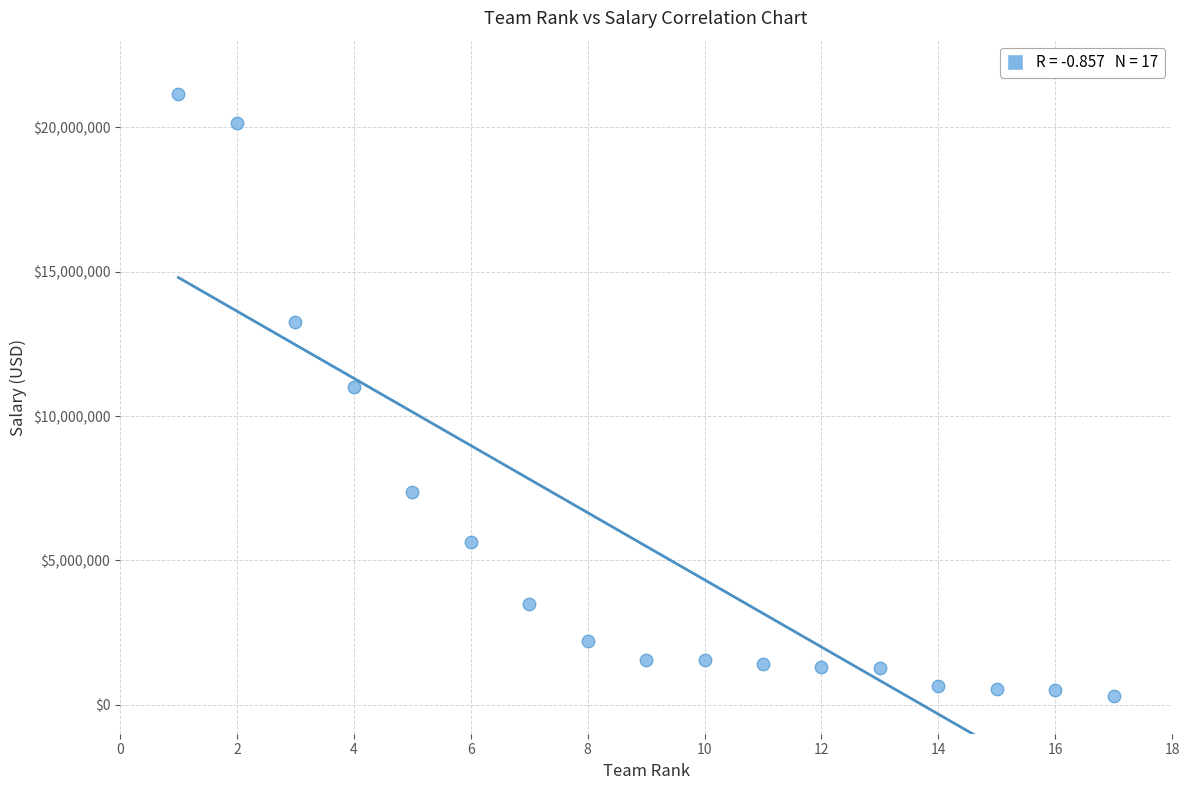

What is the range of X values (max minus min)?

16